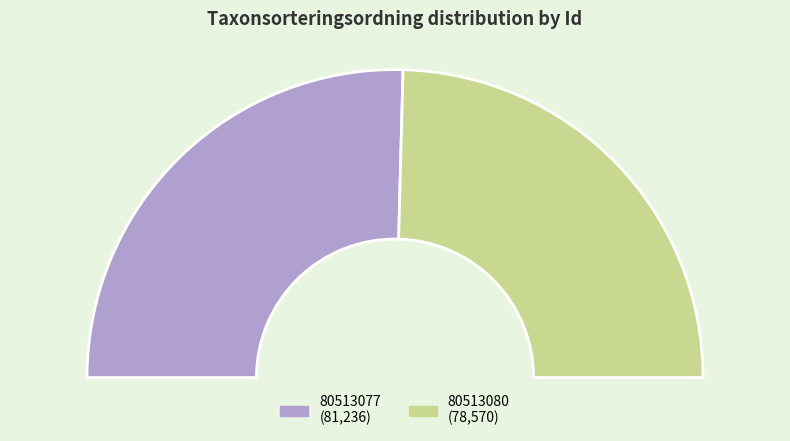

How many segments does this pie chart have?

2